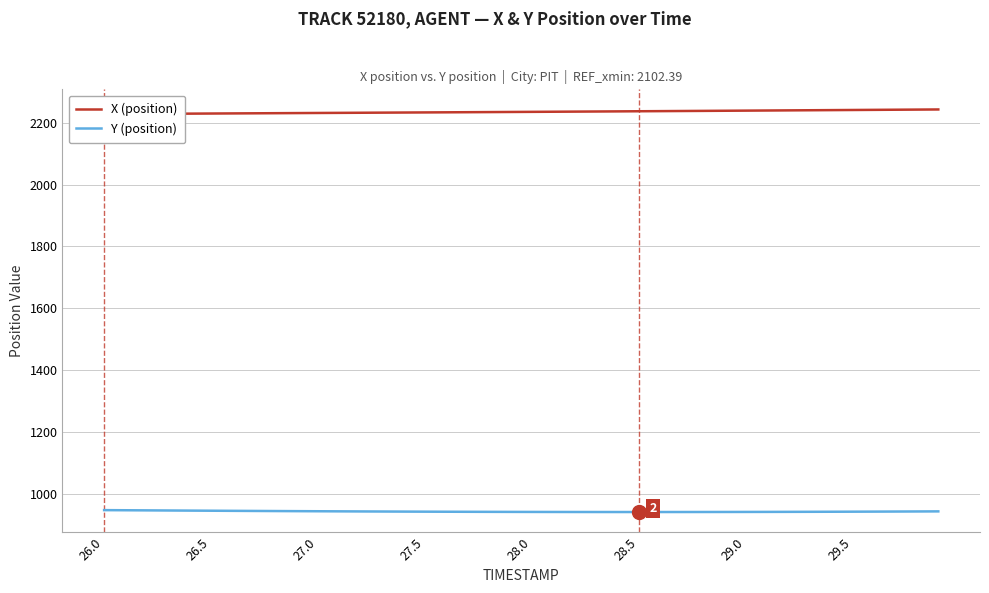

What is the maximum value for Y (position)?

946.2